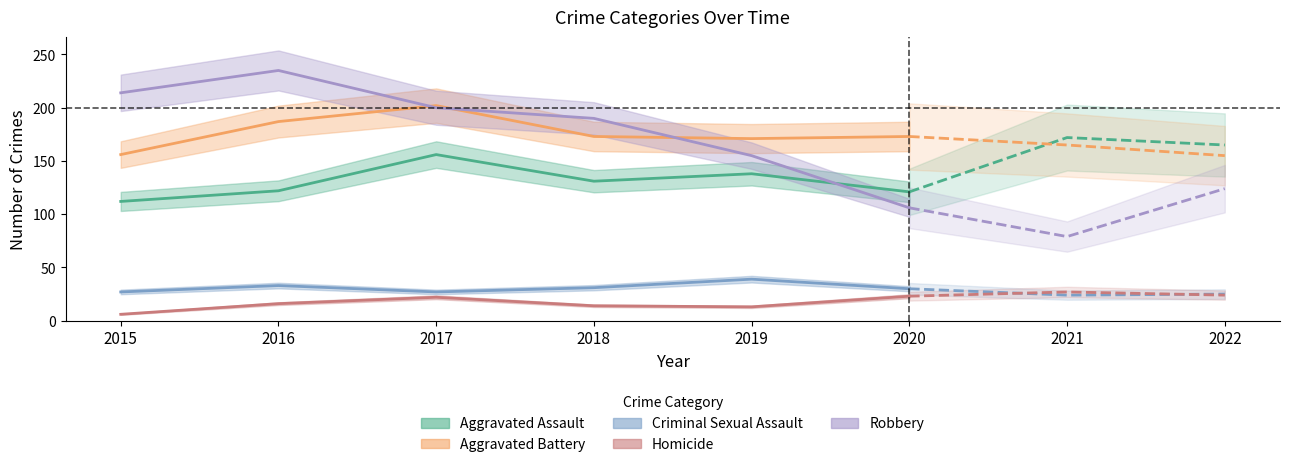

How many lines are shown in the chart?

5